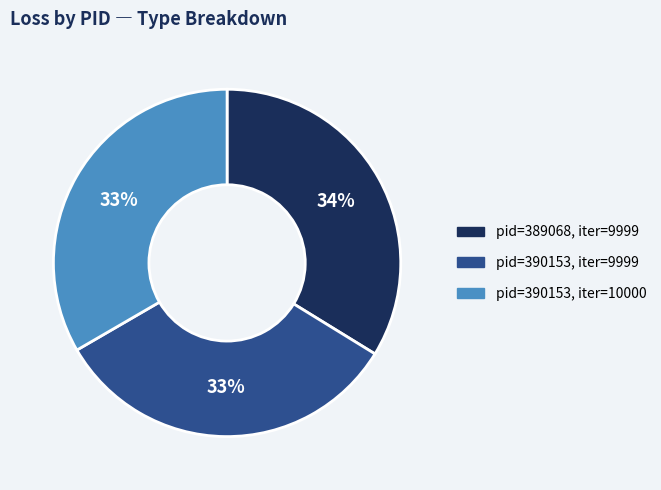

Does pid=389068, iter=9999 account for over 50% of the chart?

No